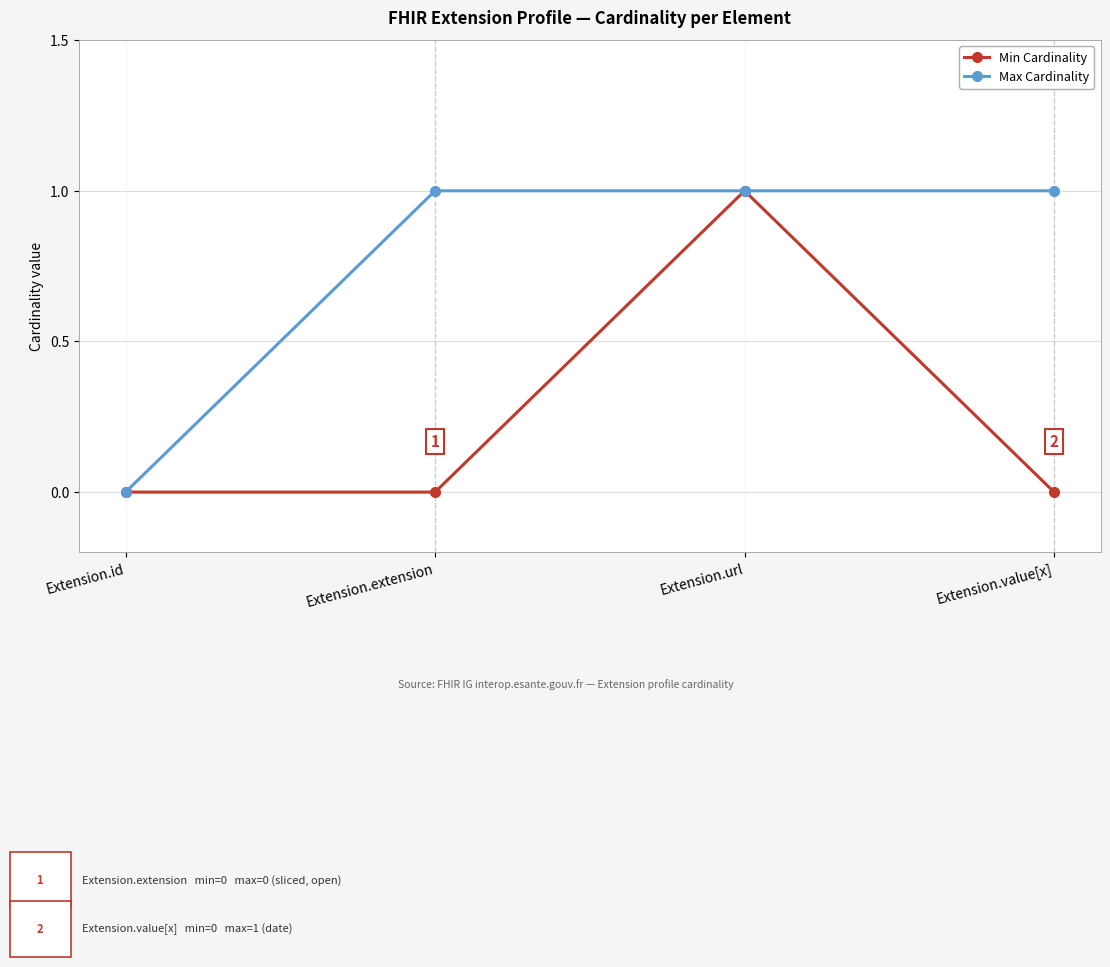

At which label does Min Cardinality reach its peak?

Extension.url